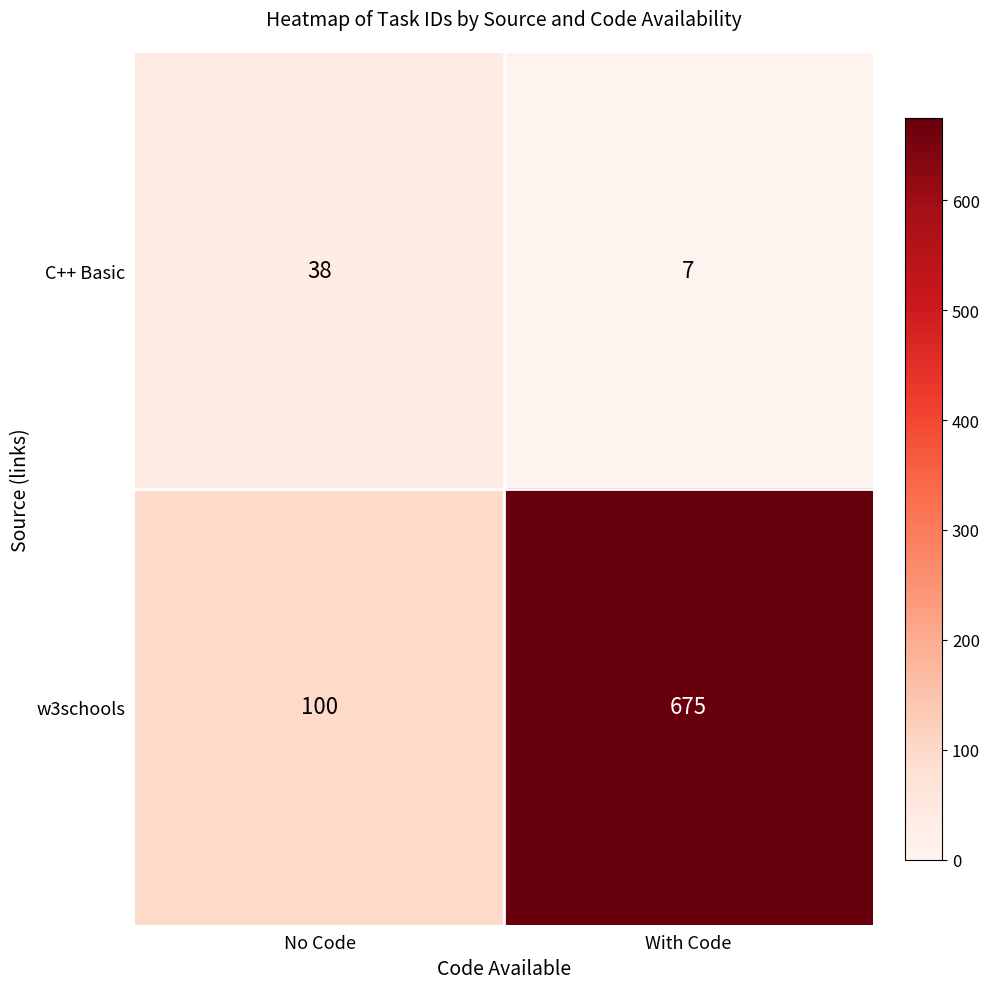

What is the sum of all w3schools values?

775